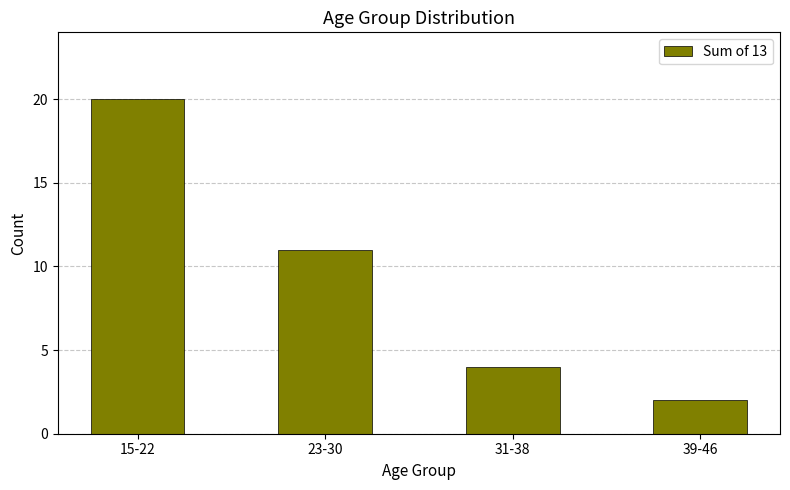

How many data points does each series have?

4